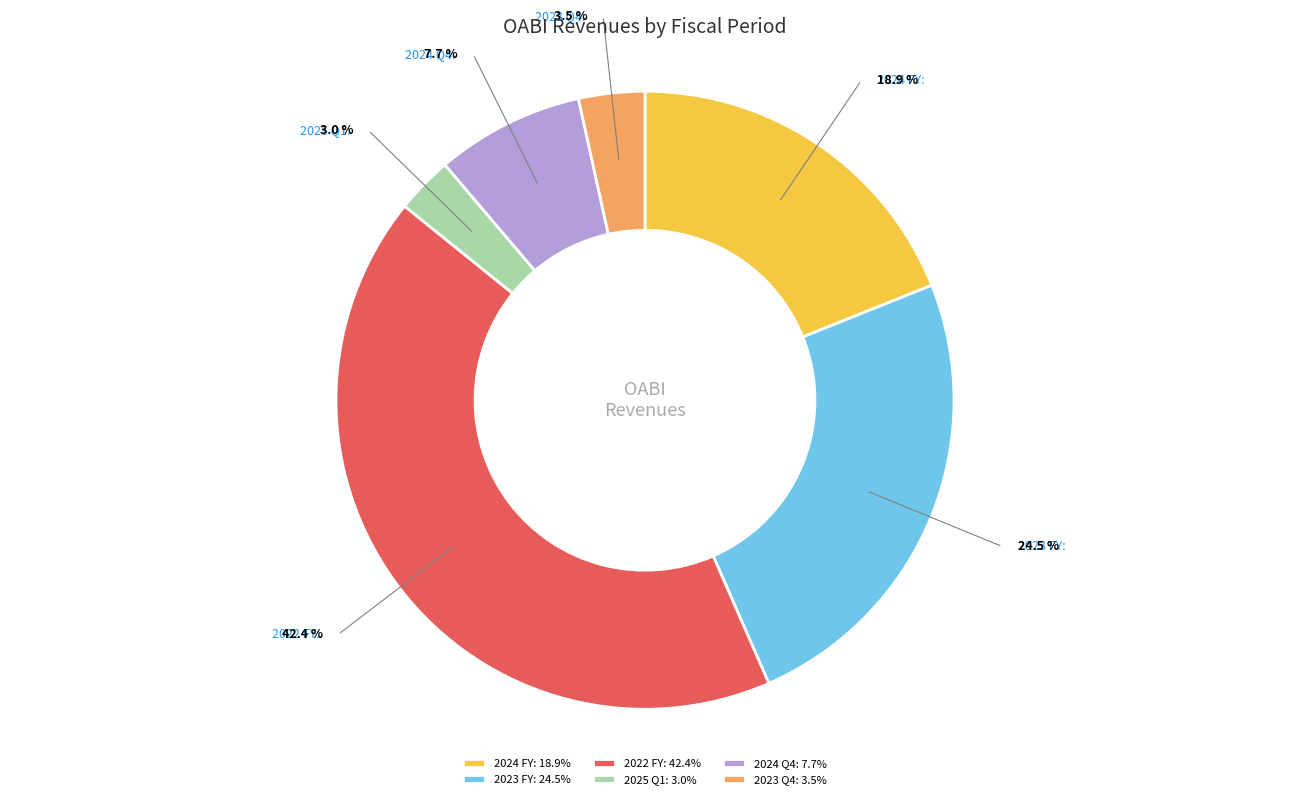

Combined, do 2024 Q4 and 2024 FY account for over 50%?

No